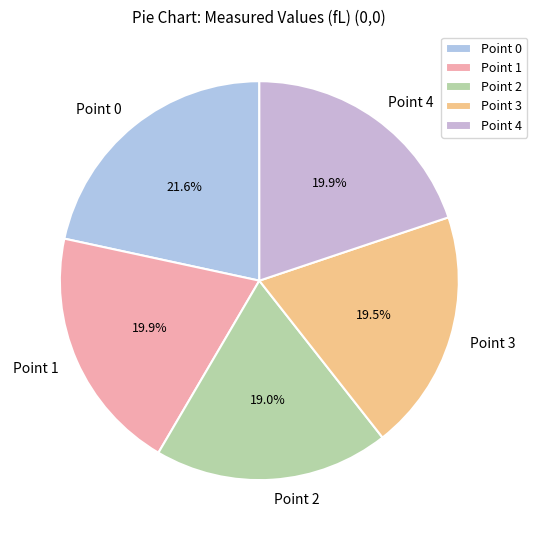

Which category has the smallest portion of the pie?

Point 2